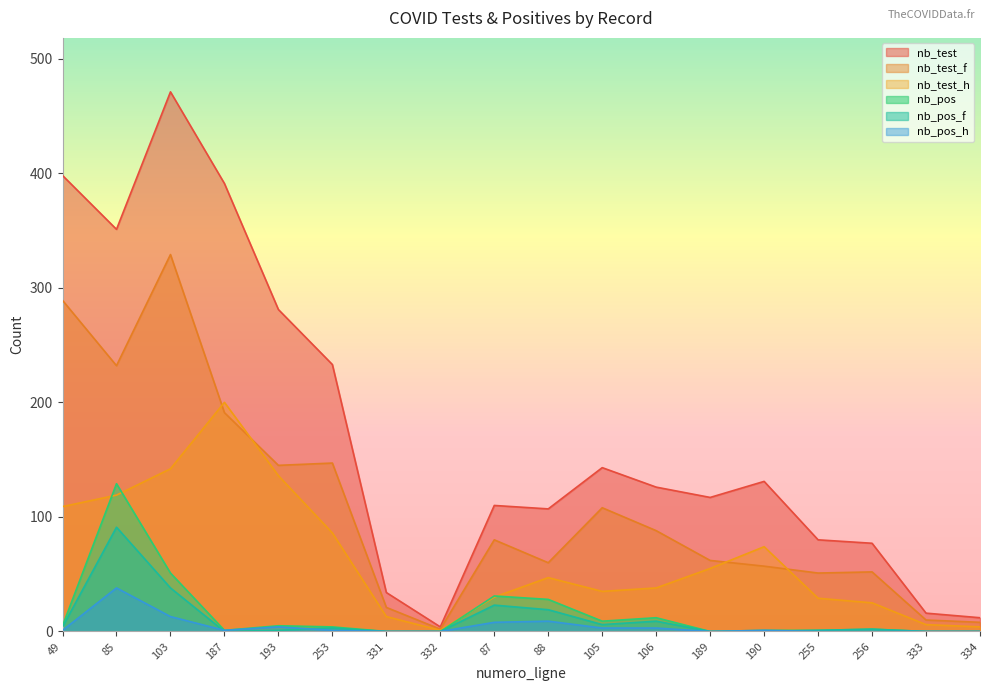

Count the number of categories in the chart.

18